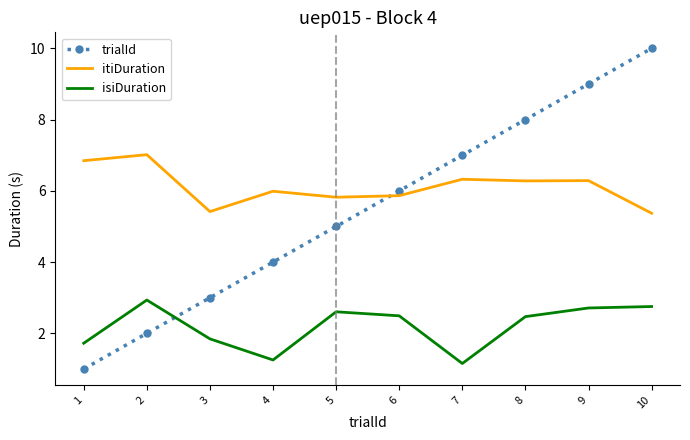

What is the sum of the itiDuration values at 10 and 5?

11.2